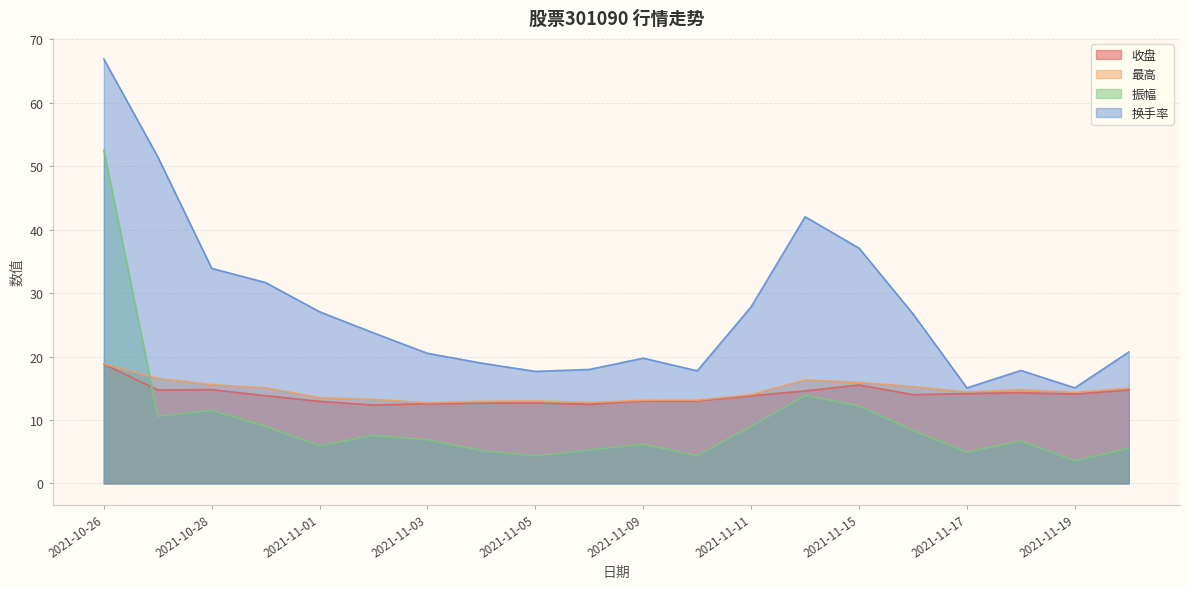

The value of 收盘 at 2021-11-17 is 14.2. True or false?

True